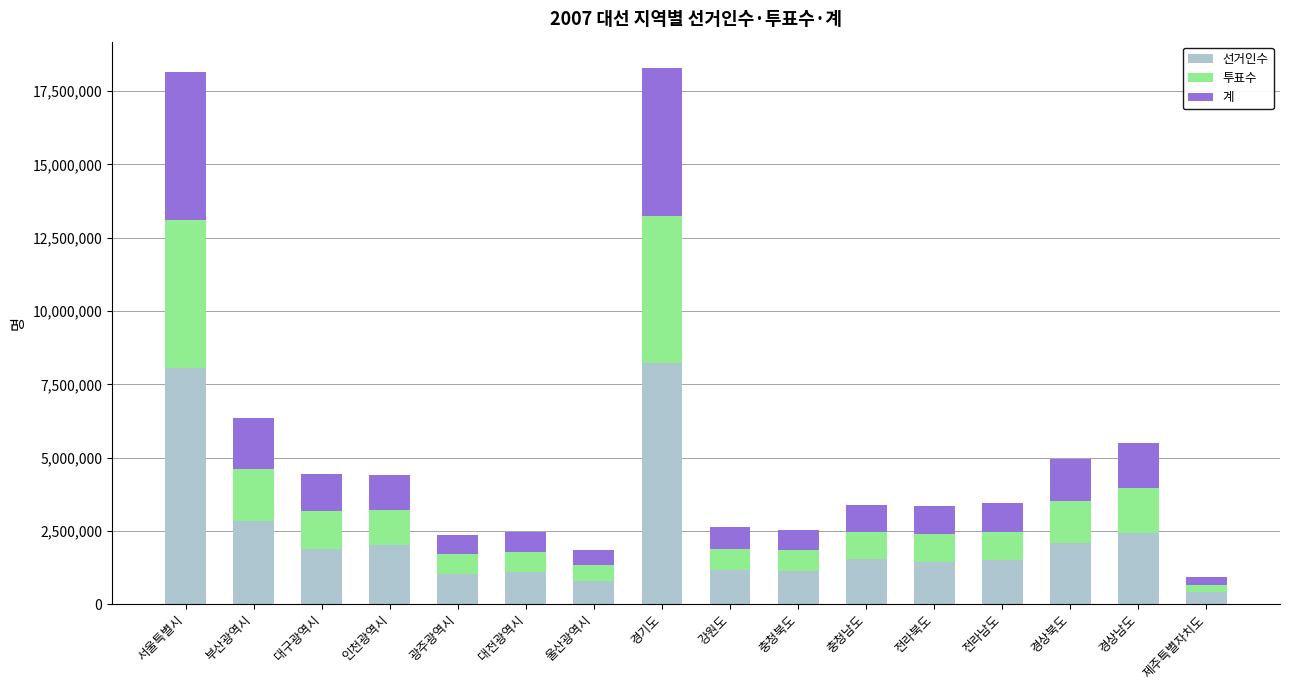

What is the approximate value of 선거인수 at 경상북도?

2097394